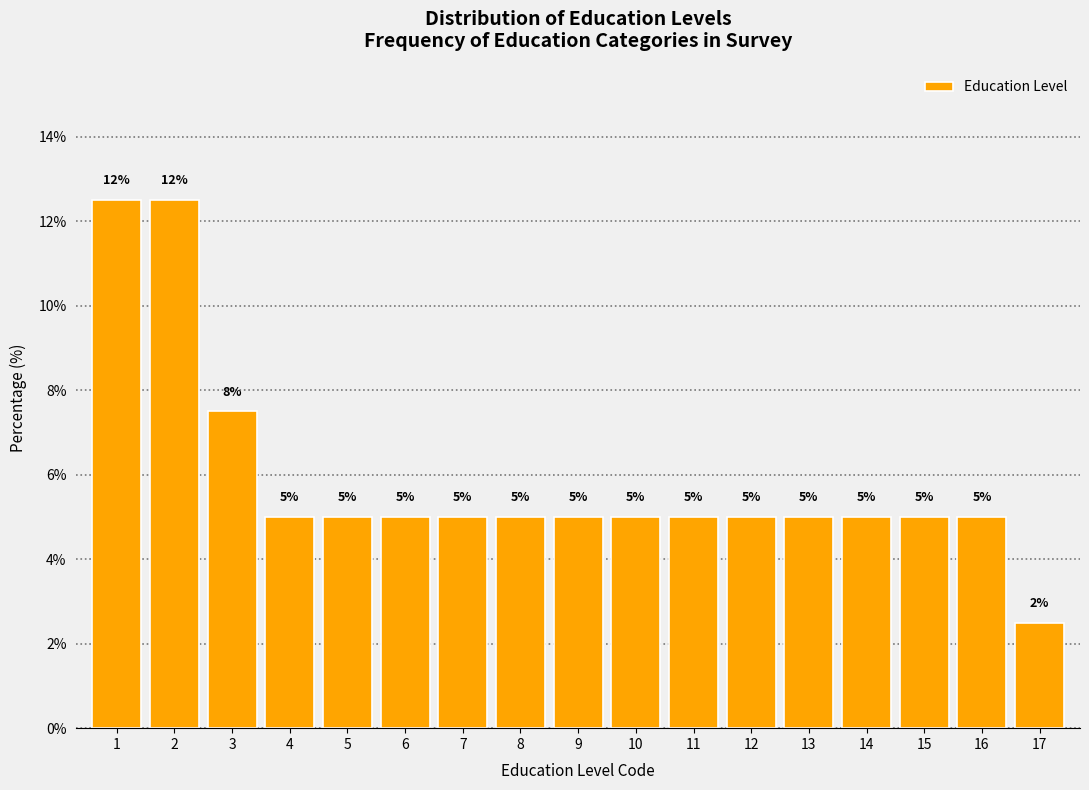

Which label corresponds to the smallest value in the chart?

17